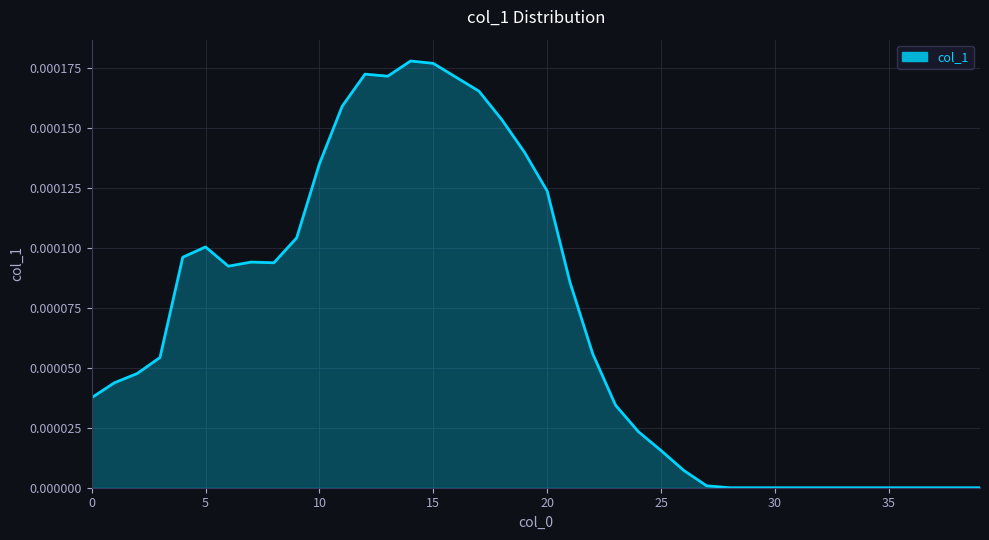

How many lines are shown in the chart?

1